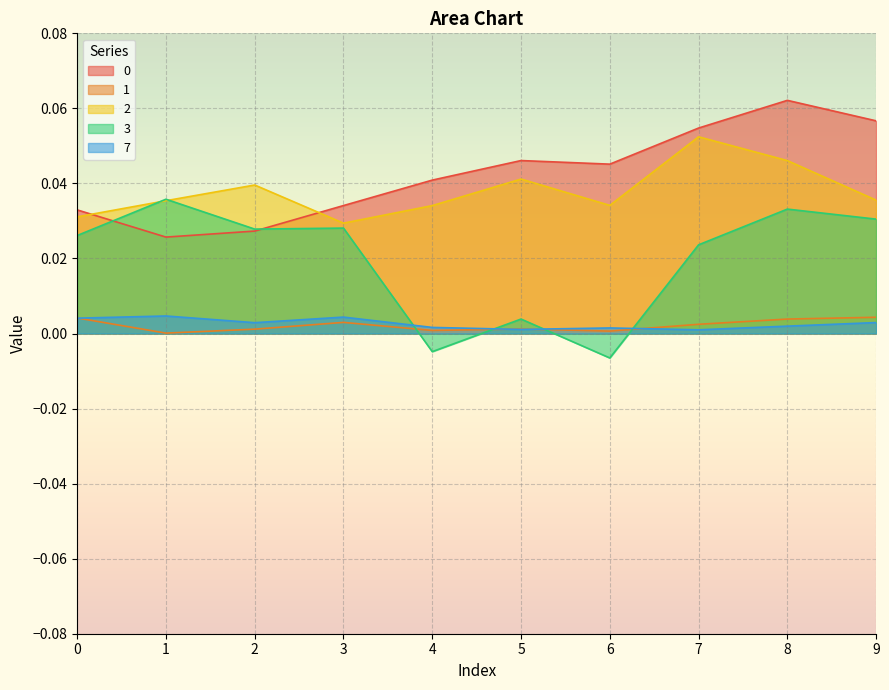

What is the sum of all 2 values?

0.4